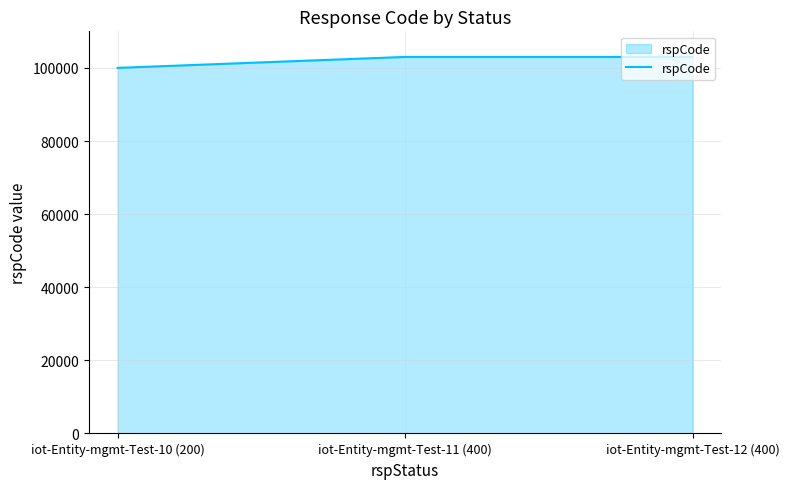

What is the maximum value shown in the chart?

103000